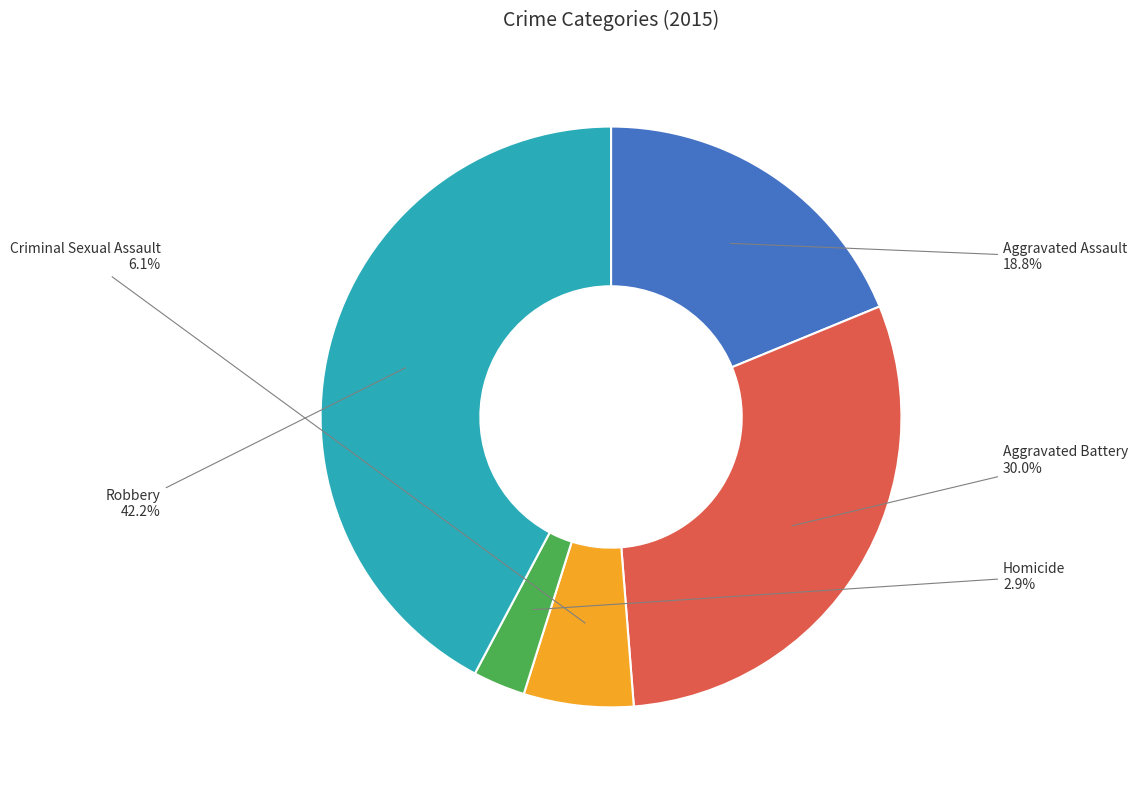

Which slice is the largest?

Robbery